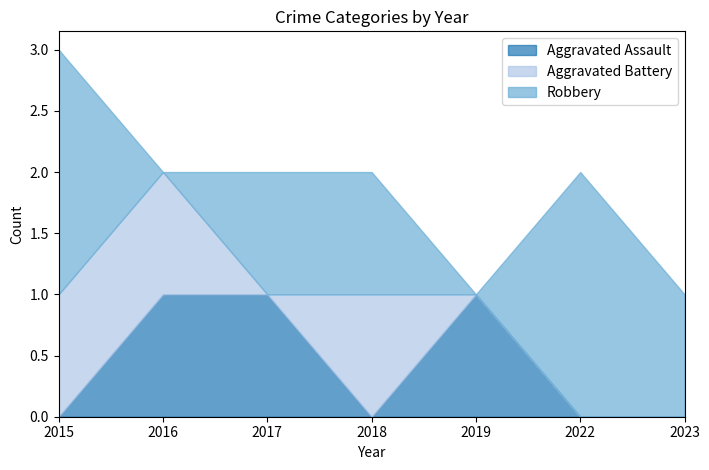

What is the total value across all series at 2018?

2